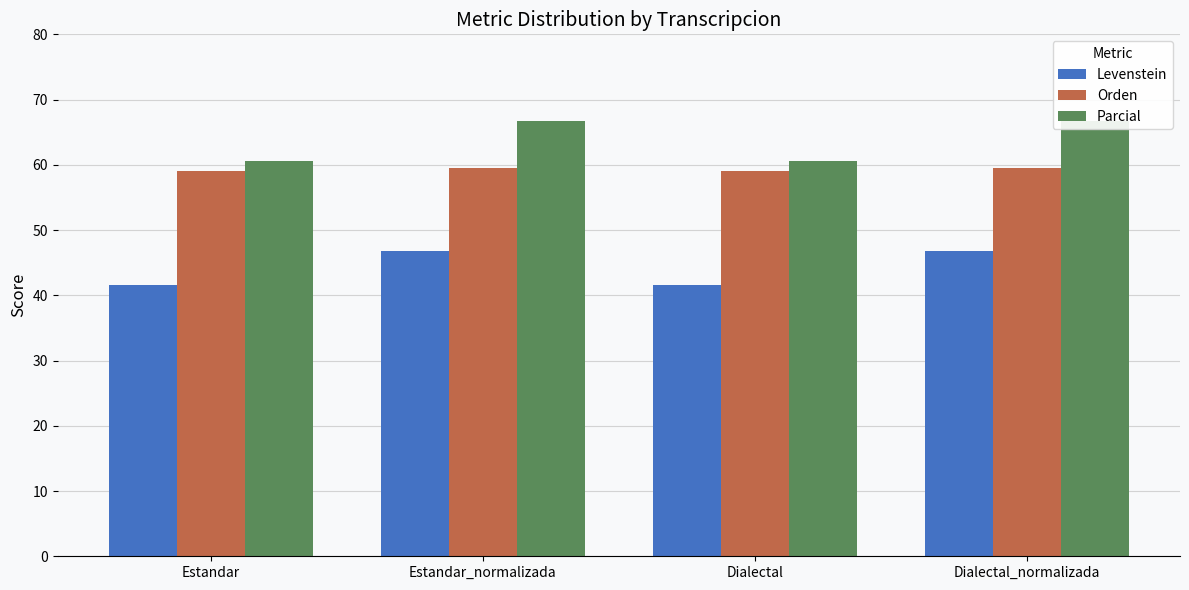

Which category has the lowest value in the Levenstein series?

Estandar